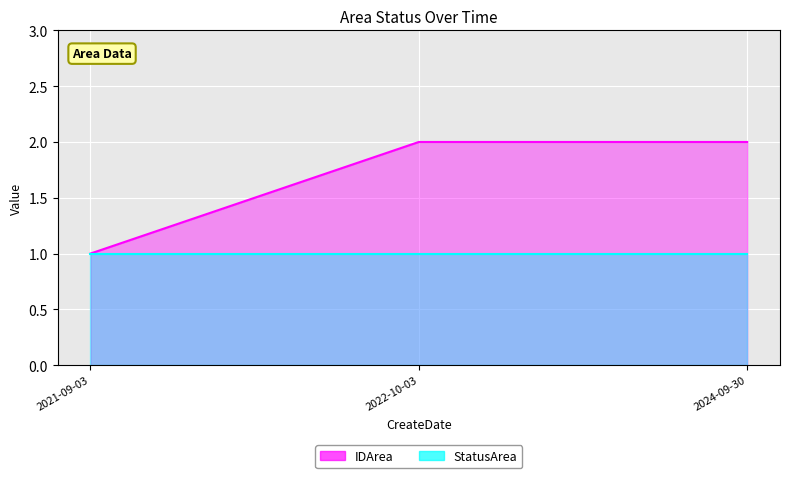

What position from the right is 2024-09-30?

1